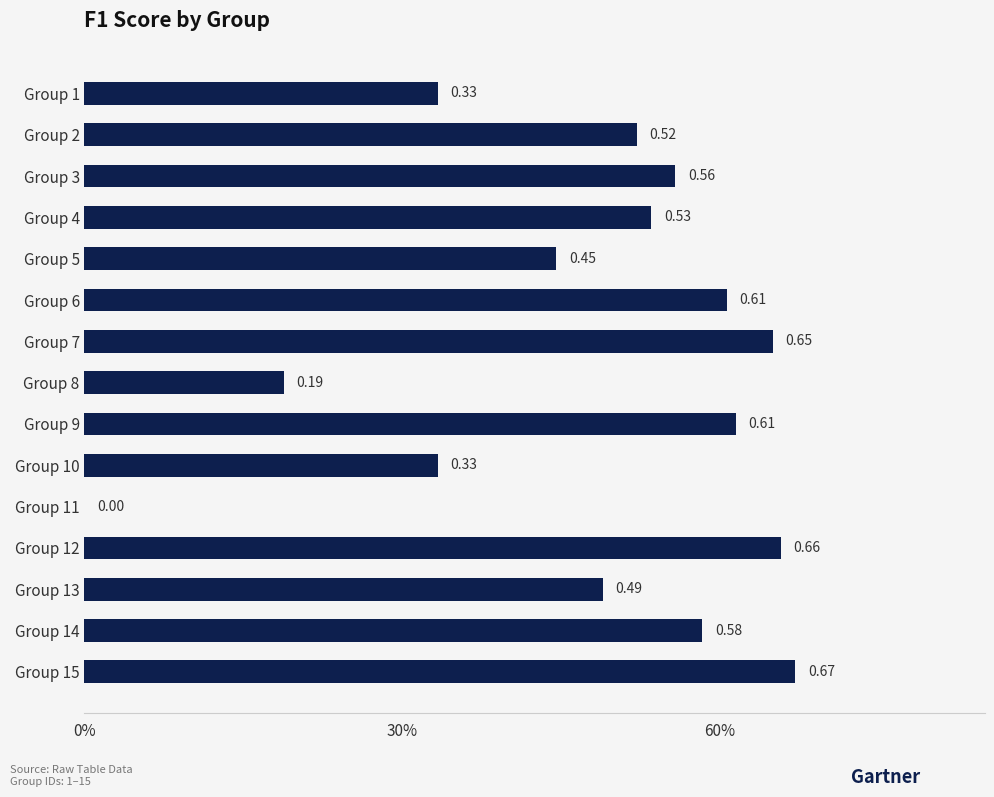

How many bars are there in total?

15